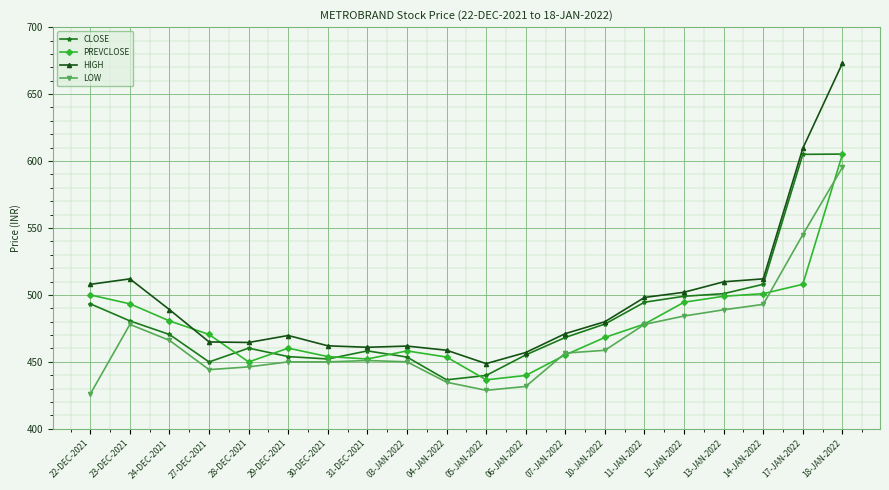

True or false: LOW and HIGH intersect in this chart.

False